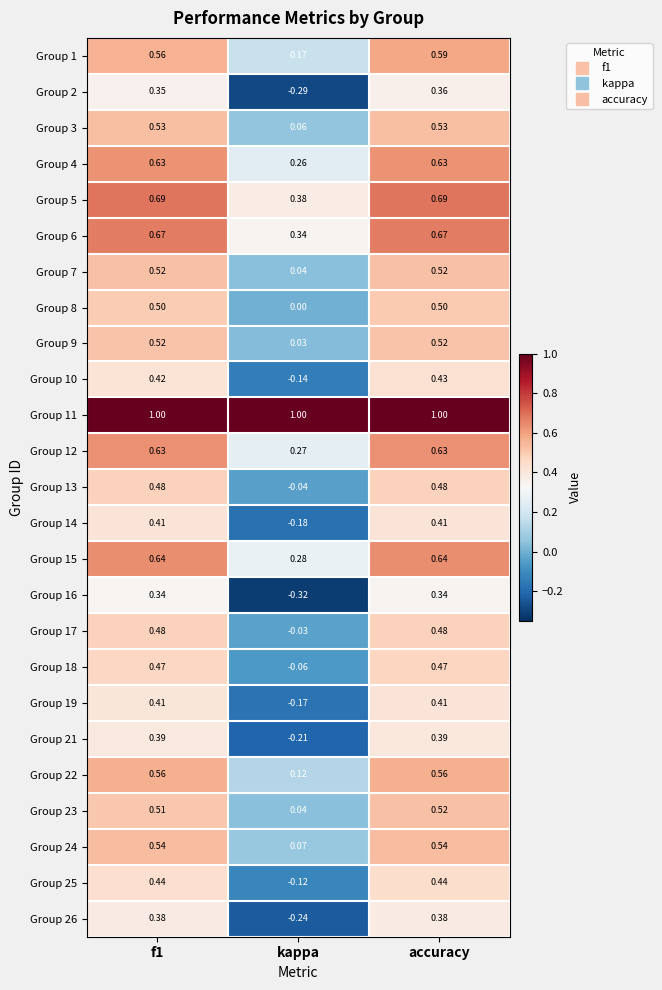

At which label is Group 10 closest to 0?

kappa